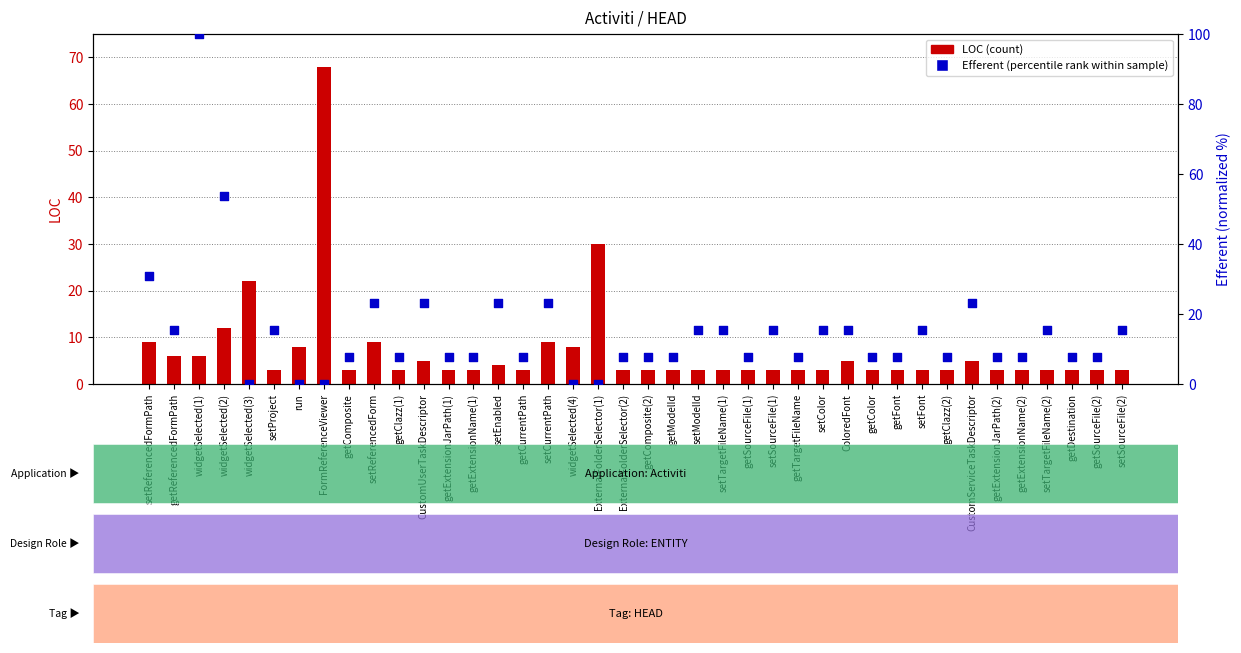

Which series has the largest Y range (max minus min)?

Efferent (percentile rank)